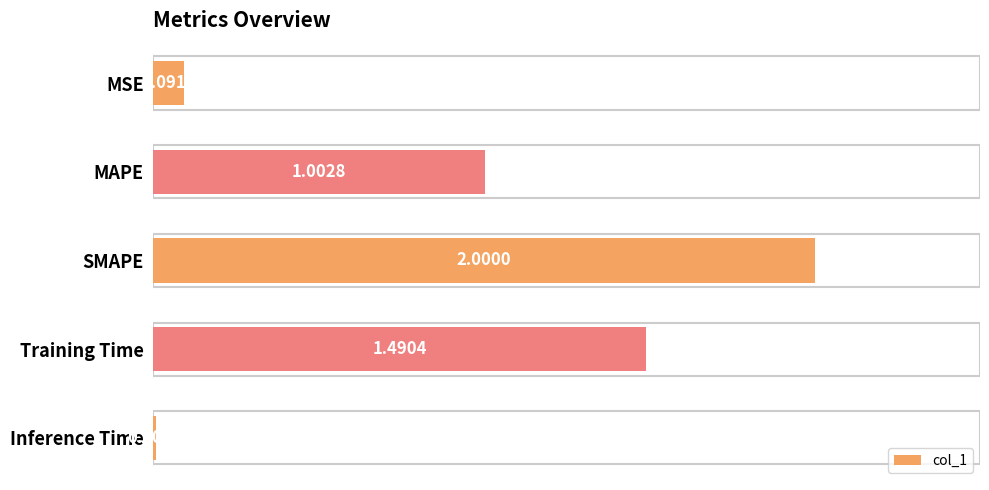

What is the label of the 2nd bar from the bottom?

Training Time